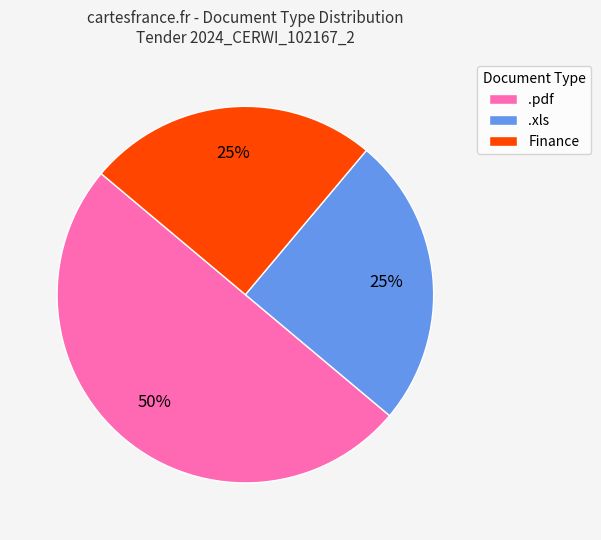

Does Finance represent more than half of the total?

No